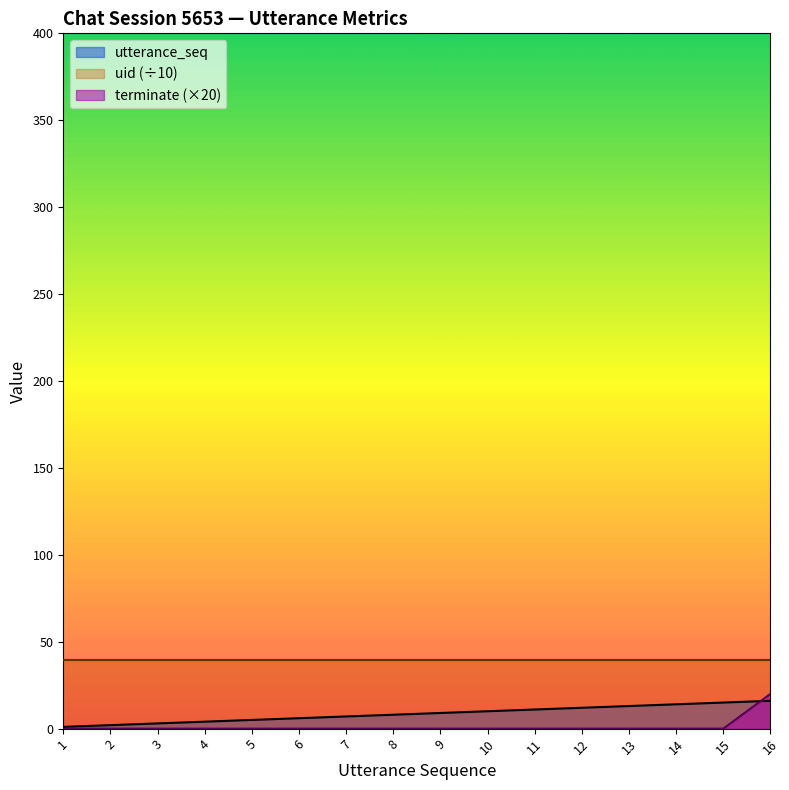

How many data points in utterance_seq are less than 9?

8